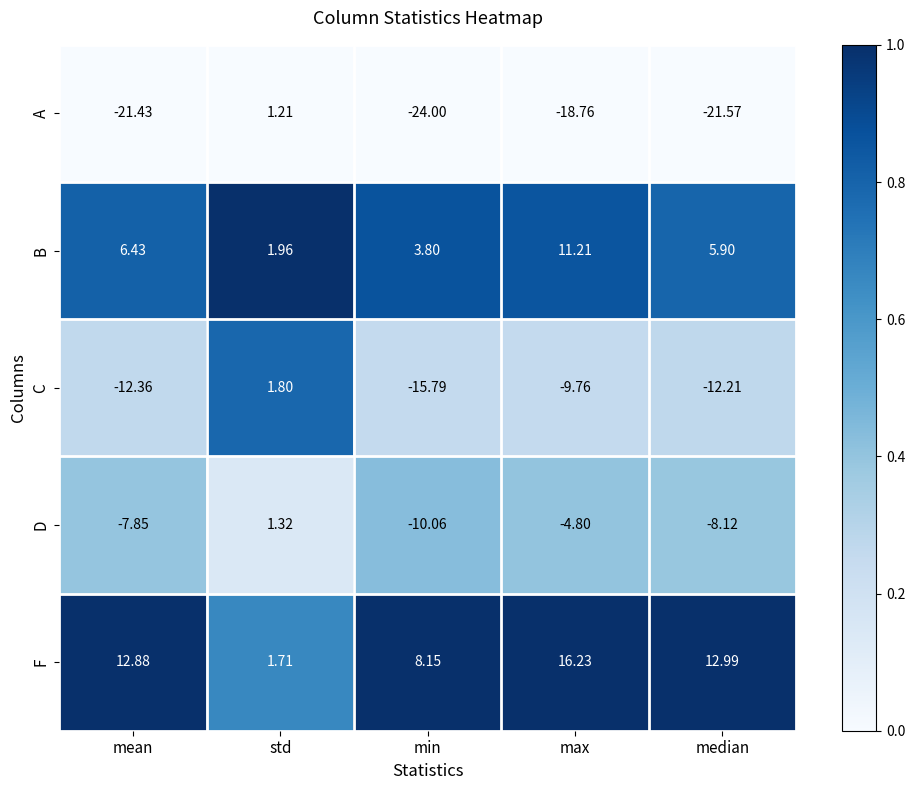

Which series has the widest spread of values?

A